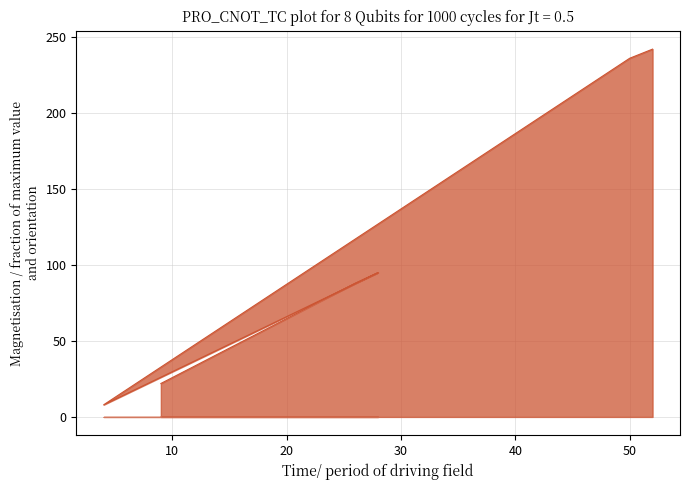

Reading left to right, extract all data points from this chart.

22	88	95	8	236	242